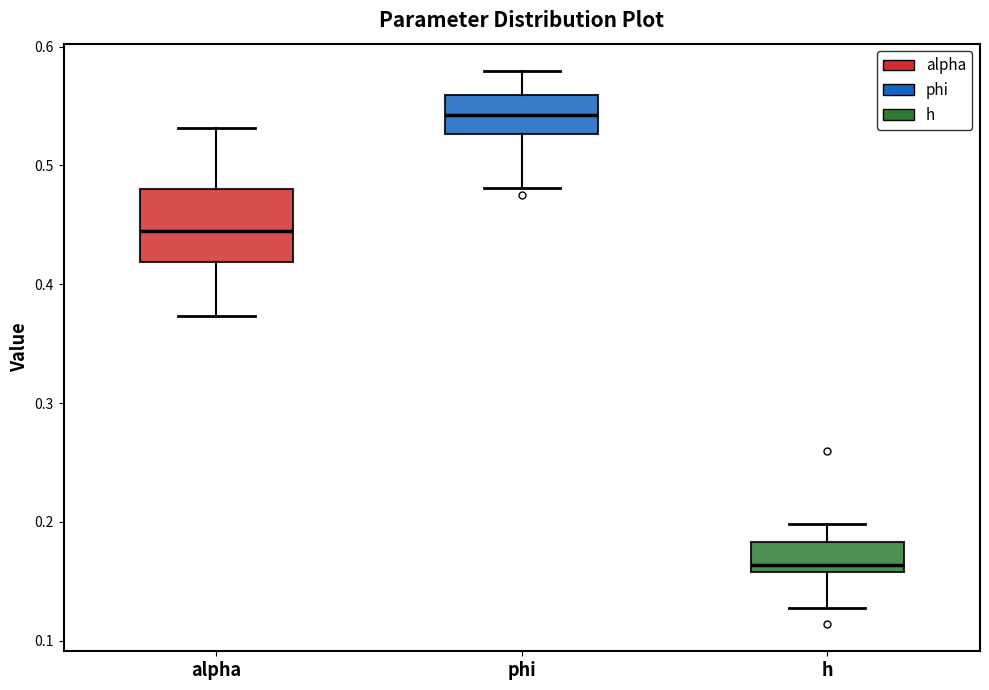

Where is the lower edge of the box for h on the y-axis? The values are not printed on the chart, so give them approximately, as read against the axis.

0.16